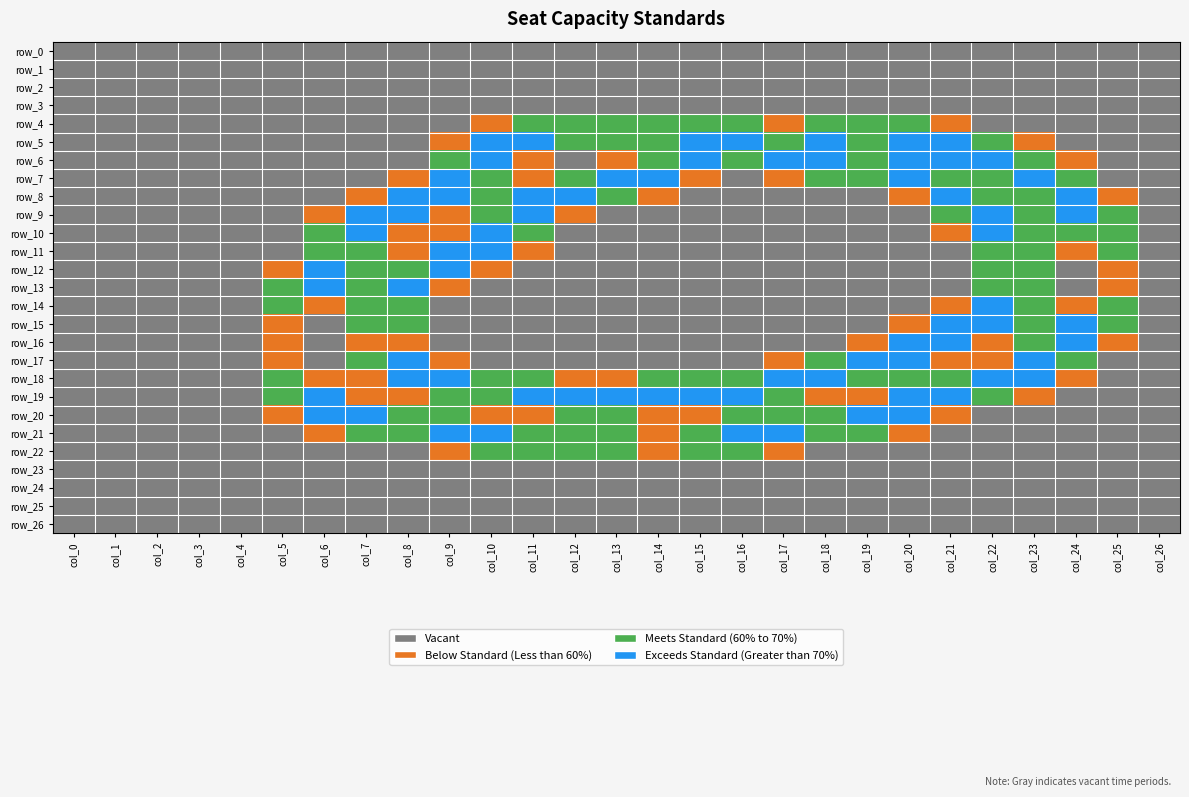

At which label does row_5 reach its minimum?

col_0